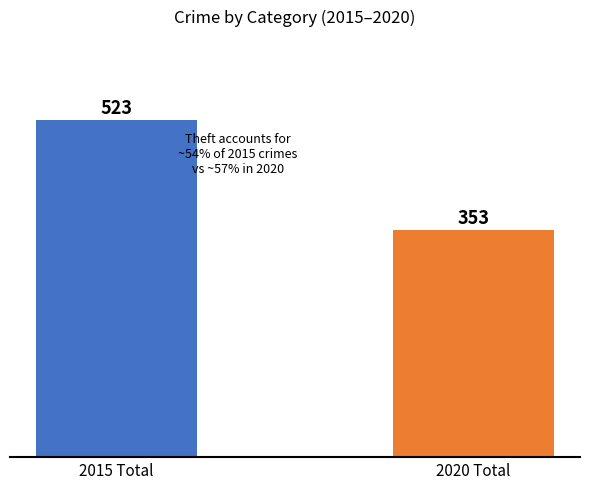

What is the value of the 2nd bar from the left?

353